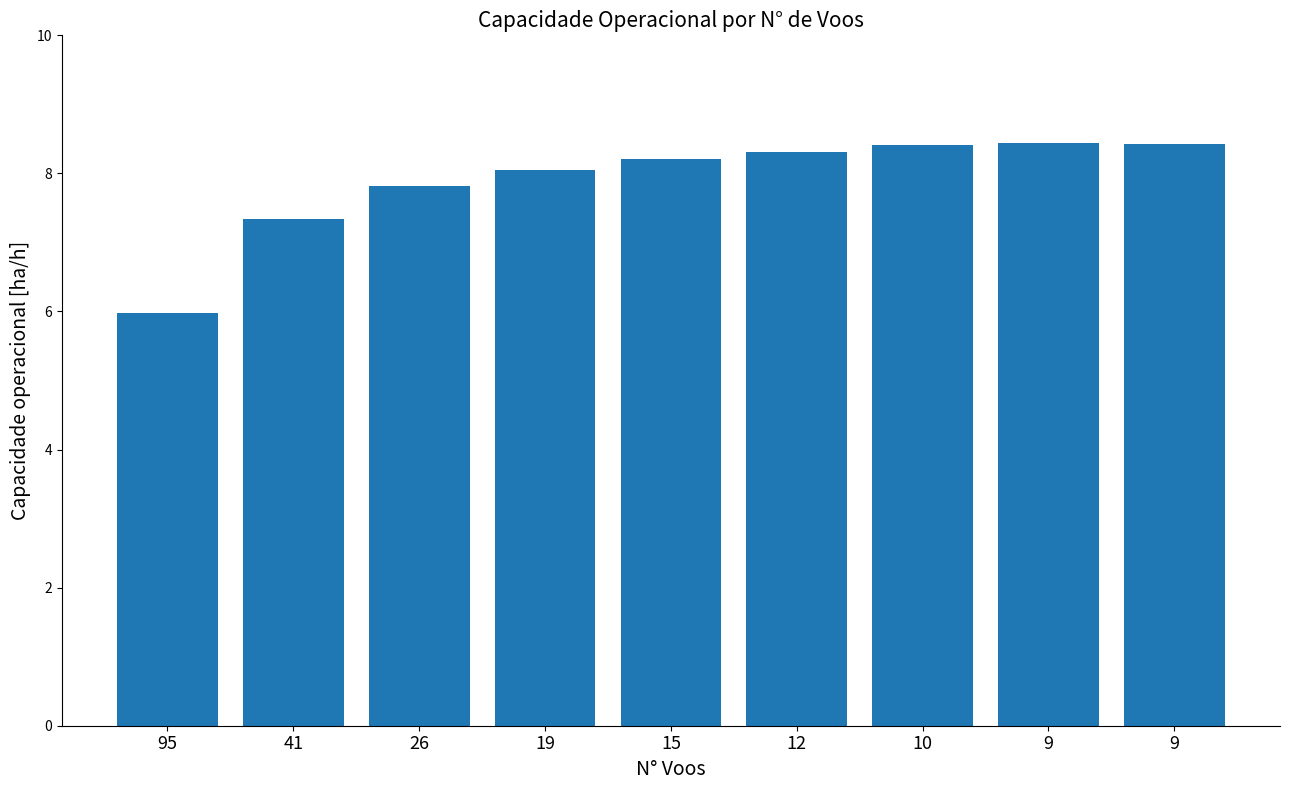

What is the value of the 8th bar from the left?

8.4